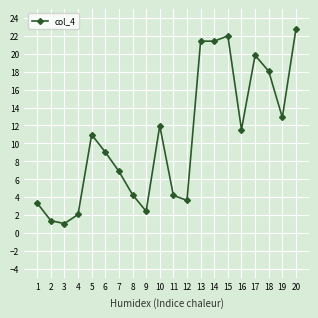

The chart shows a value of 9.9 at 7. True or false?

False